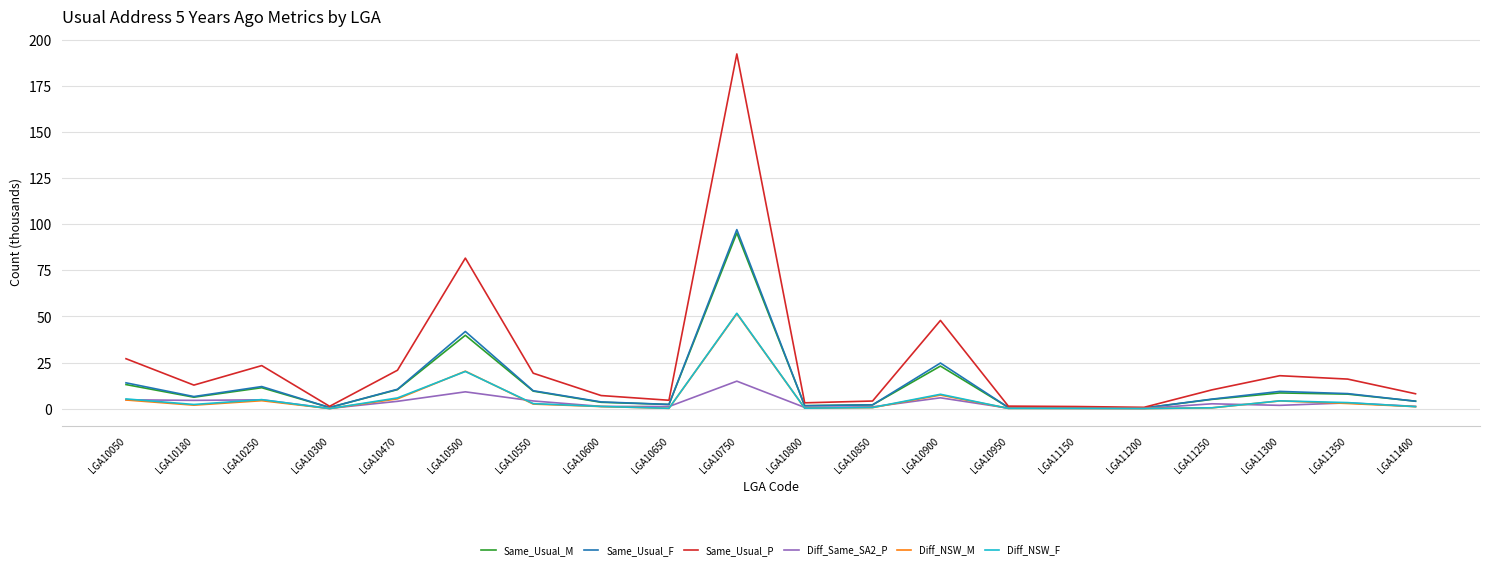

Where is the first local maximum for Same_Usual_M?

LGA10250